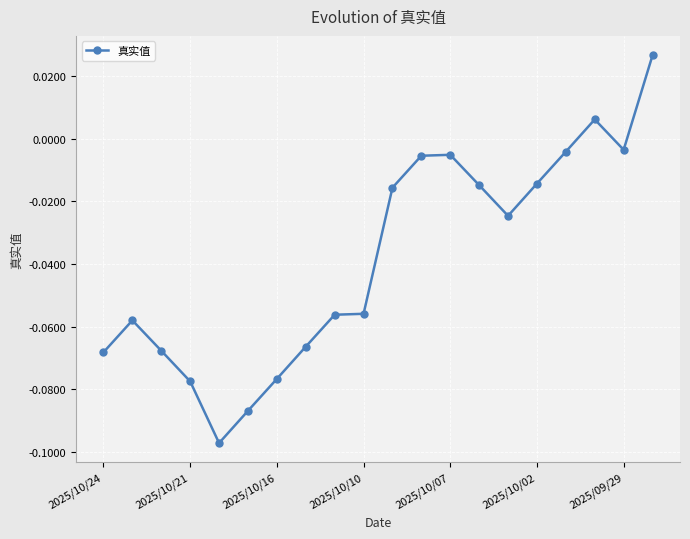

What is the sum of all values?

-0.8